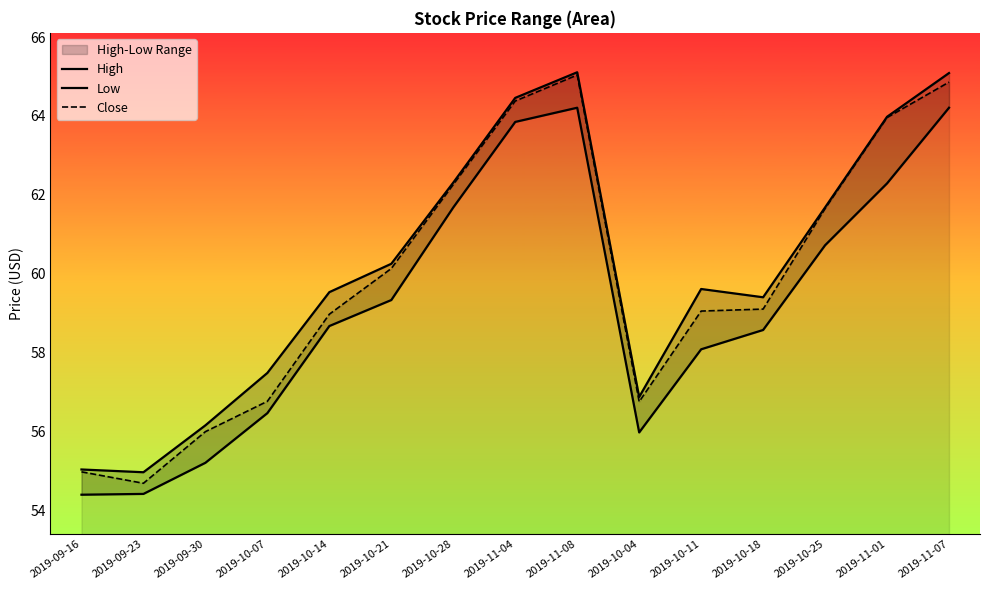

True or false: Close and High cross at least once.

False